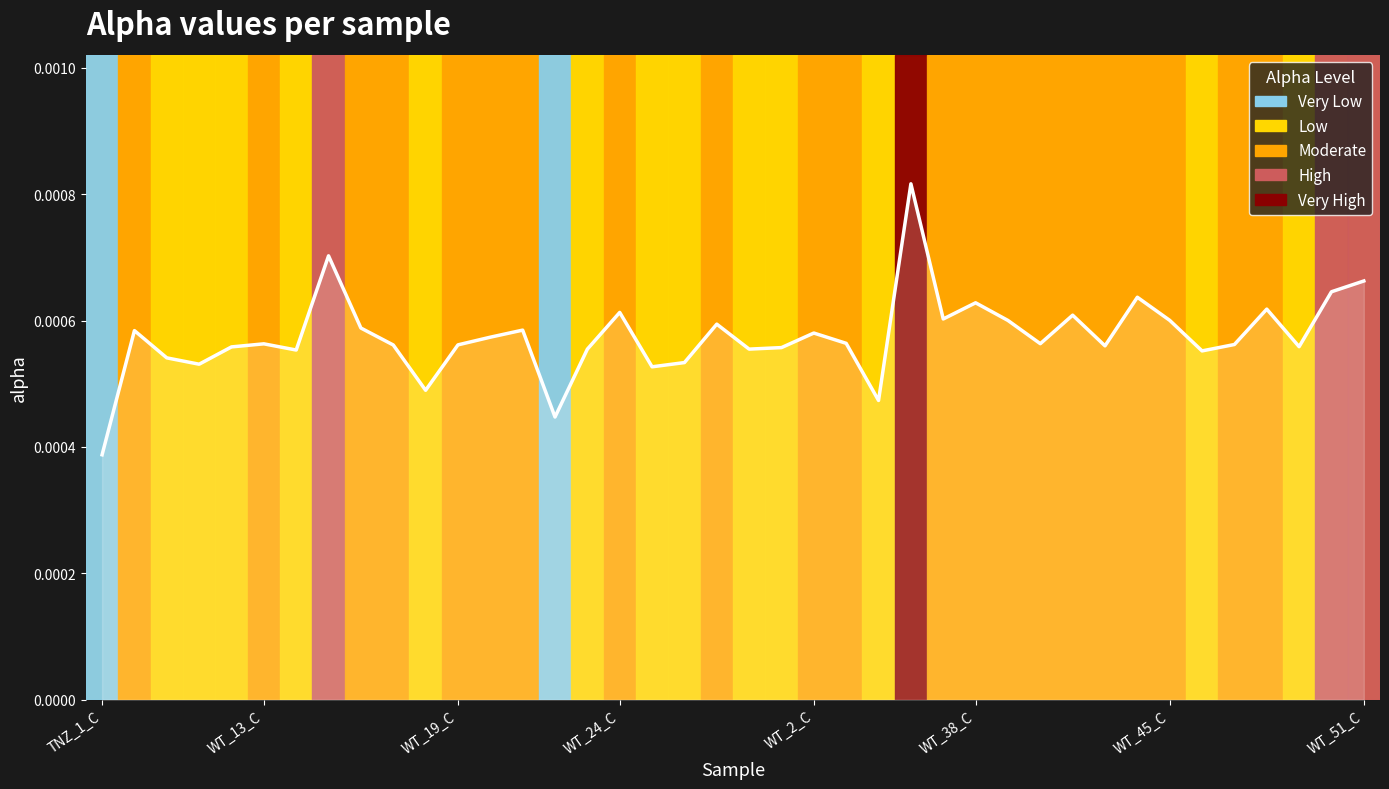

True or false: the data shows 0.0 at 37.

False